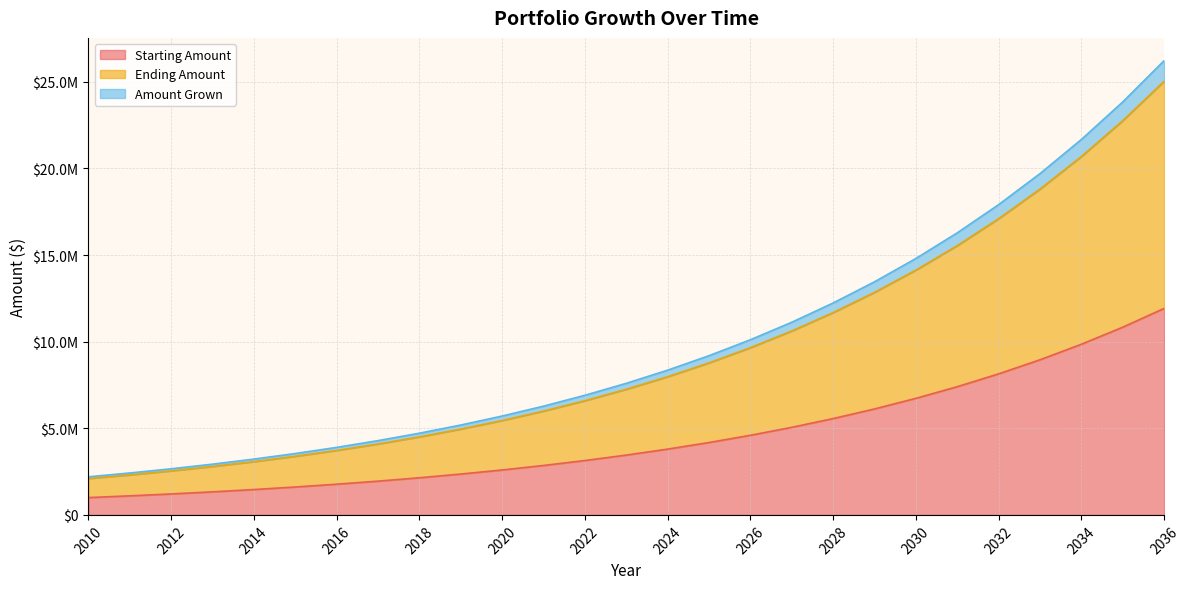

What is the difference between the maximum and minimum values in the Ending Amount series?

22928170.7